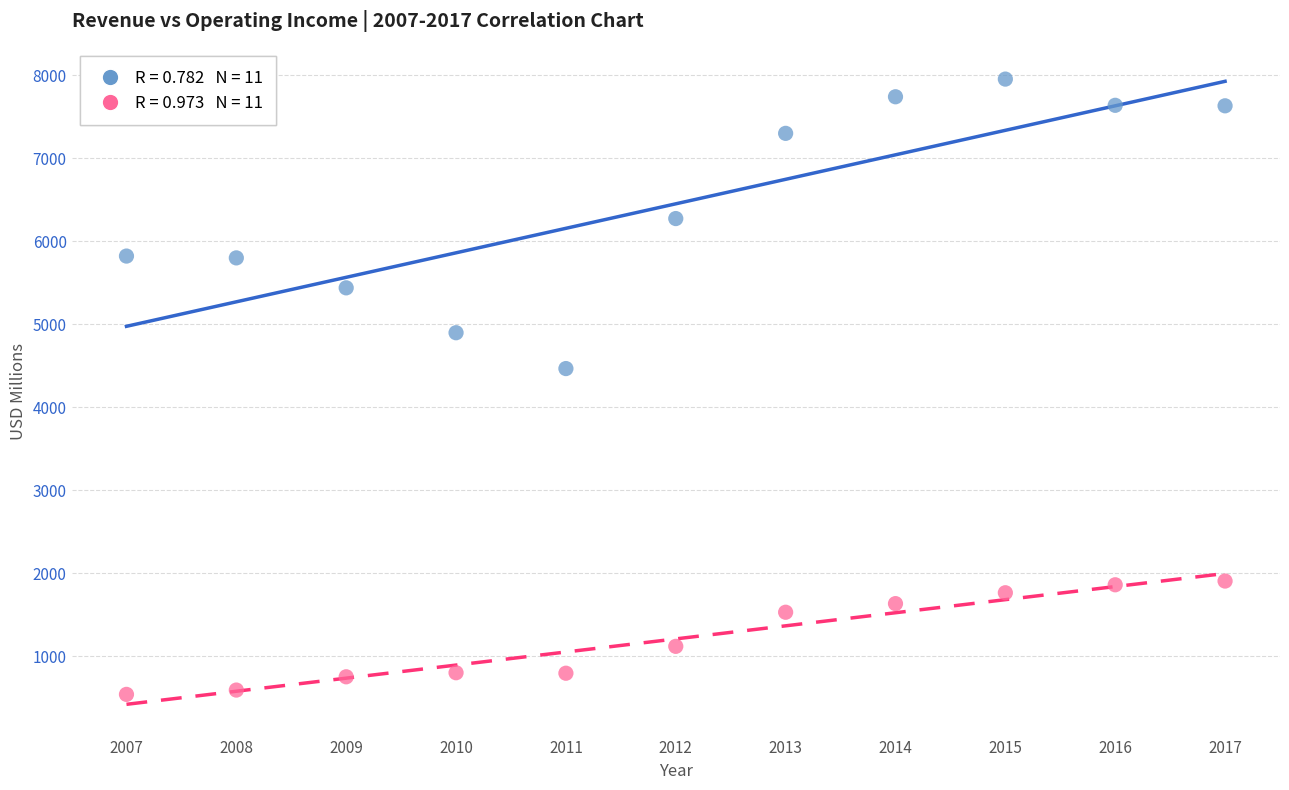

Across all data points, what is the range of X values (max minus min)?

10